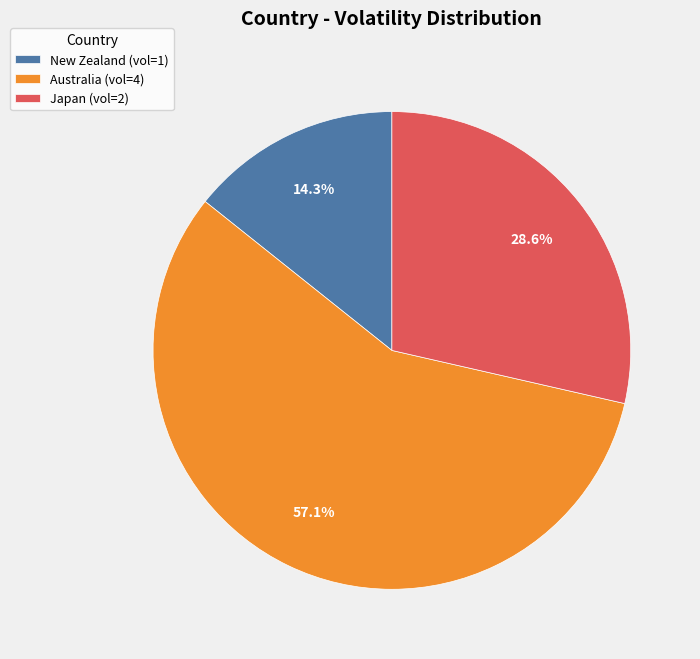

Count the number of slices in the pie.

3